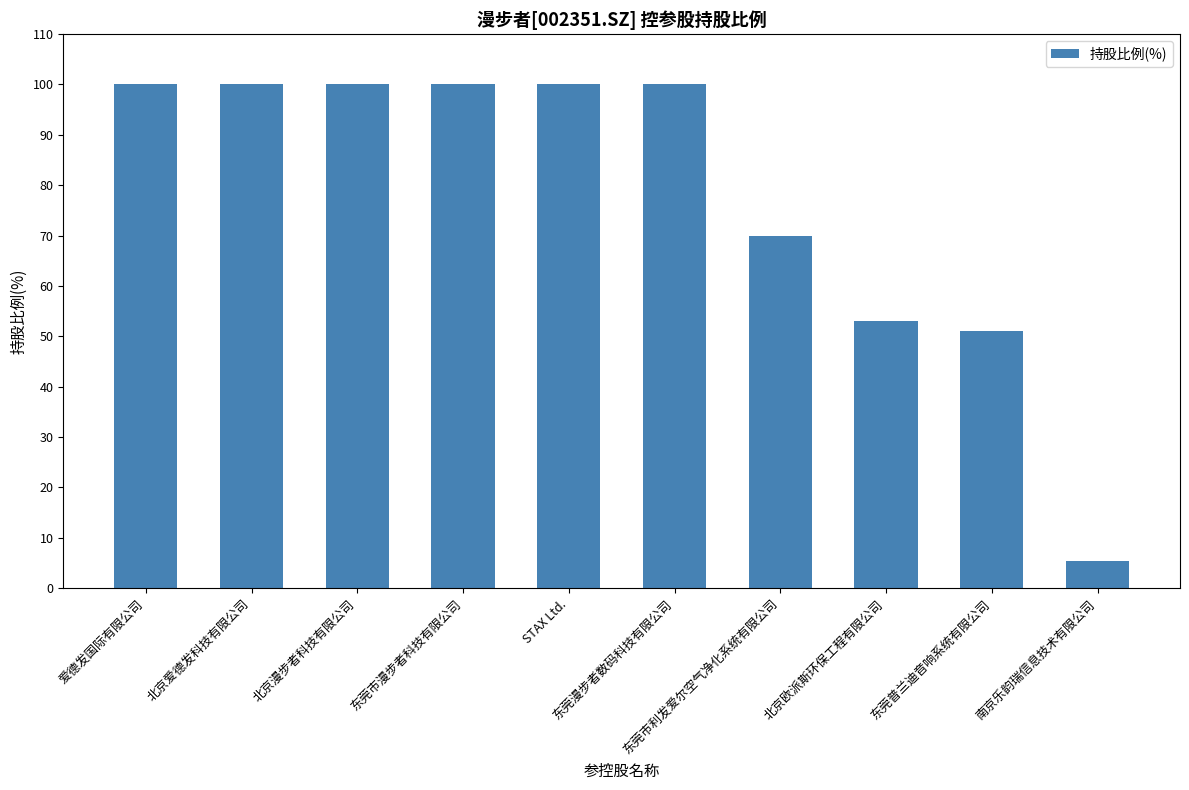

What is the minimum value shown in the chart?

5.4